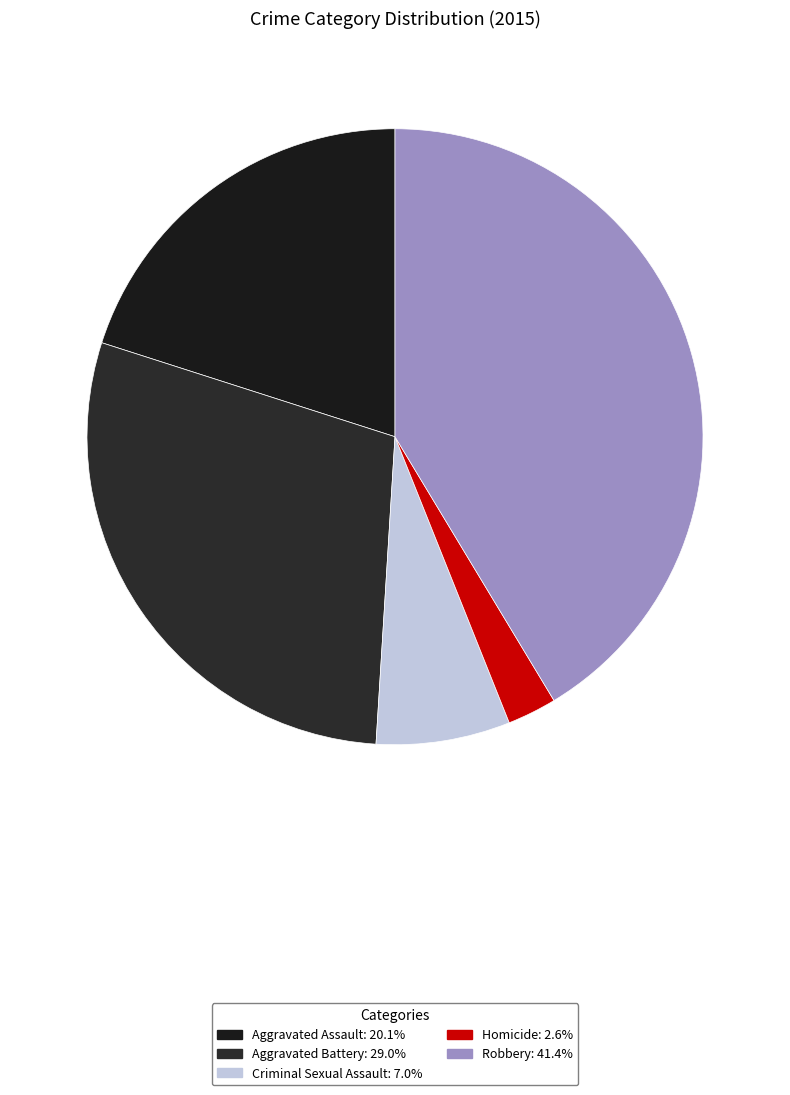

True or false: Criminal Sexual Assault accounts for 1% of the total.

False